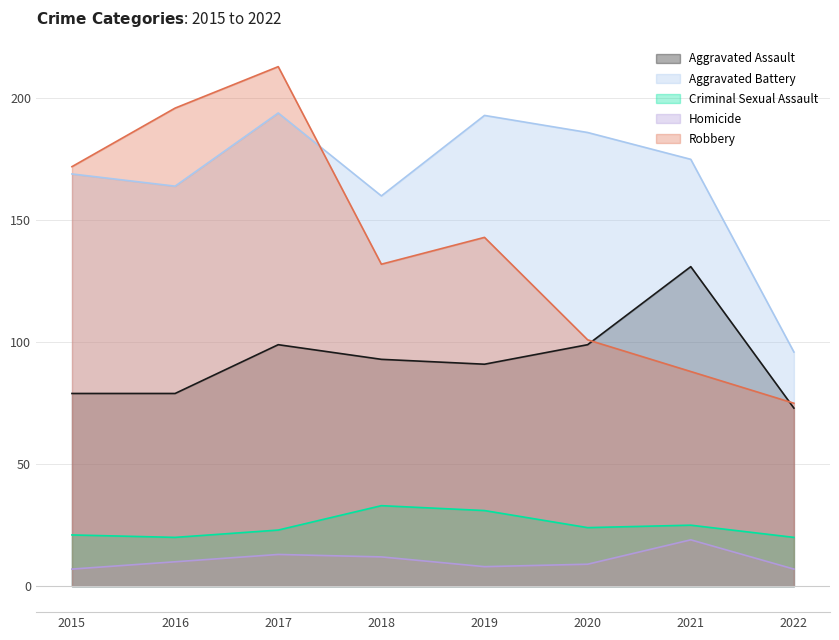

Does the chart display data point markers on the line(s)?

No